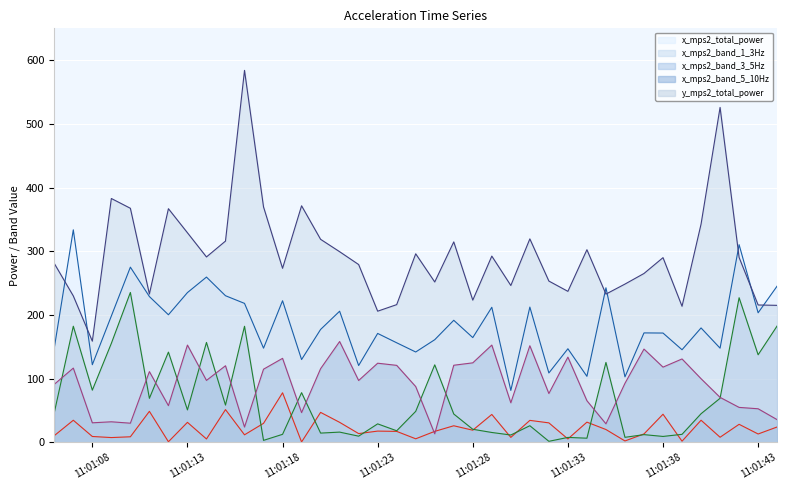

How many values in the x_mps2_band_1_3Hz series exceed 17?

22